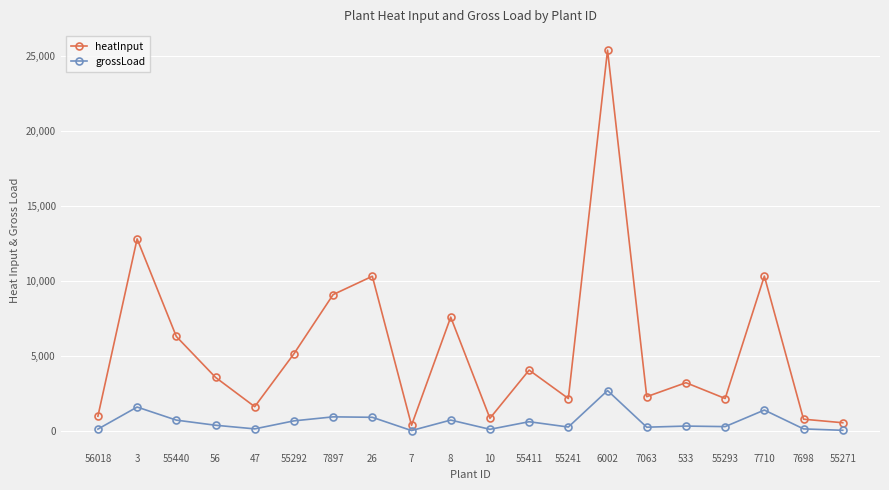

How many values in the heatInput series exceed 3547?

10